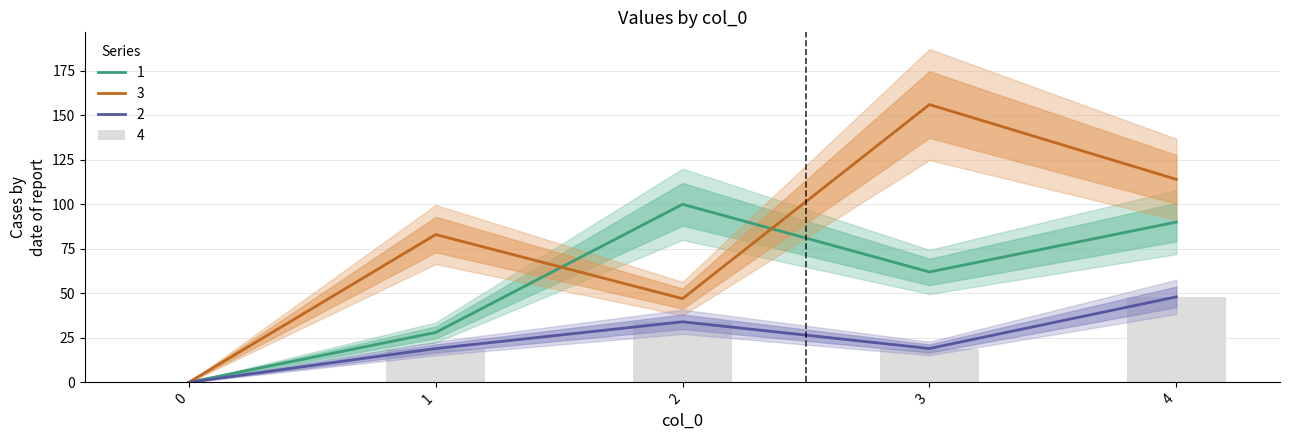

Reading right to left, extract all data points from this chart.

1: 90	62	100	28	0
3: 114	156	47	83	0
2: 48	19	34	19	0